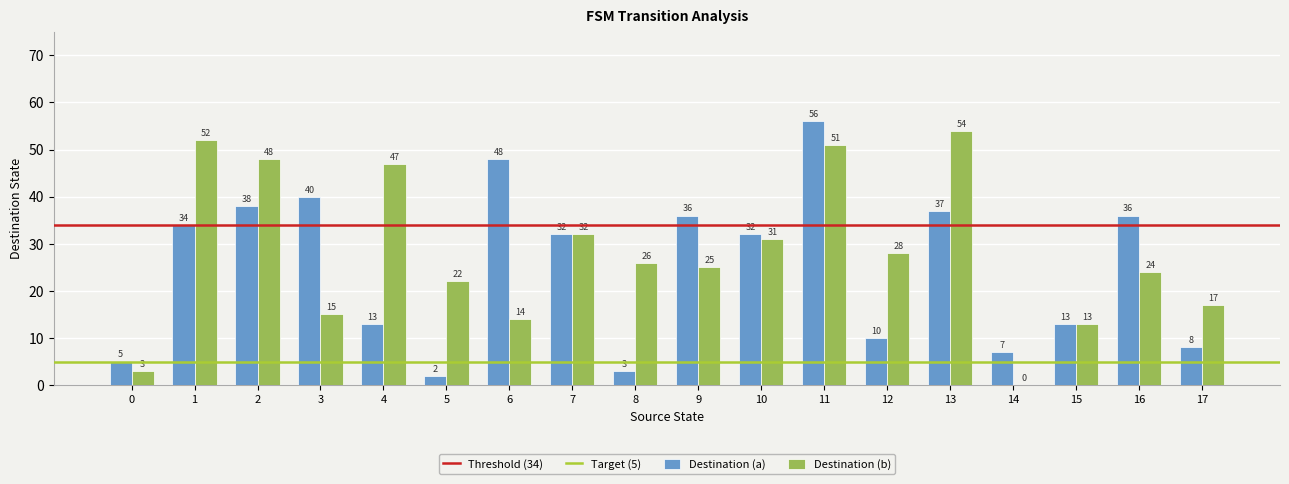

Reading right to left, transcribe all the data shown in this chart.

Destination (a): 8	36	13	7	37	10	56	32	36	3	32	48	2	13	40	38	34	5
Destination (b): 17	24	13	0	54	28	51	31	25	26	32	14	22	47	15	48	52	3